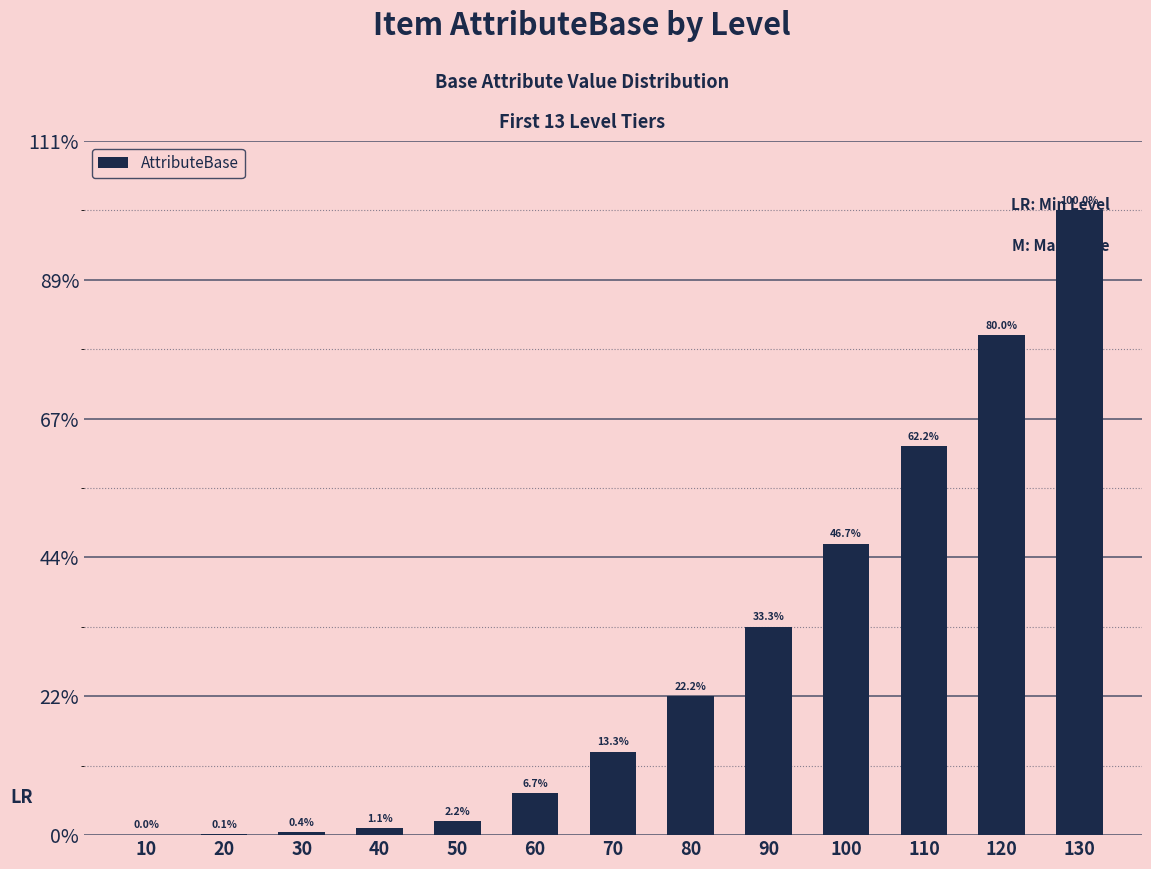

List the labels in order of value, largest first.

130, 120, 110, 100, 90, 80, 70, 60, 50, 40, 30, 20, 10